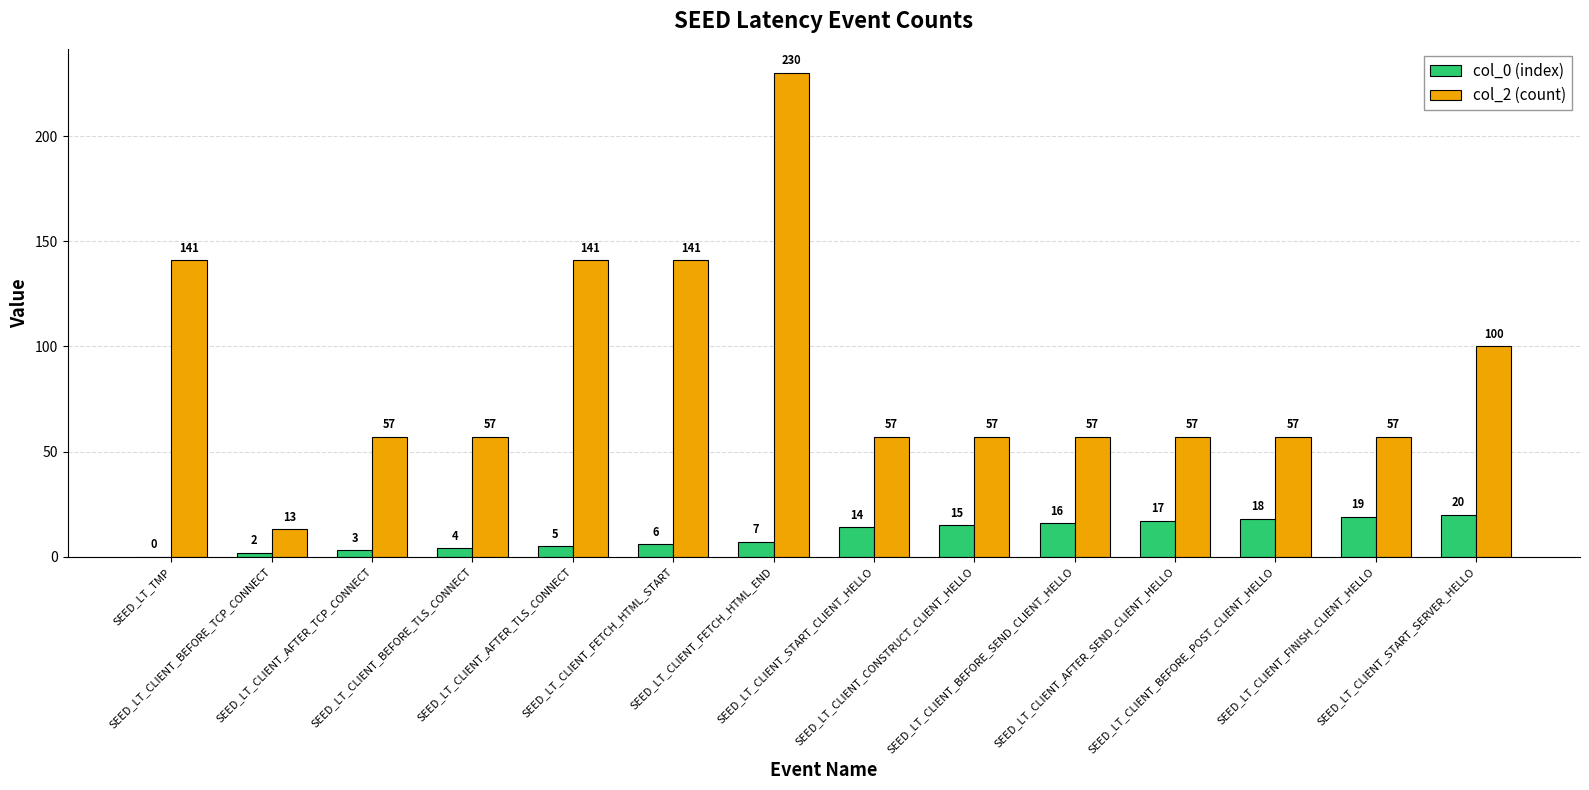

Which series has the largest total across all categories?

col_2 (count)